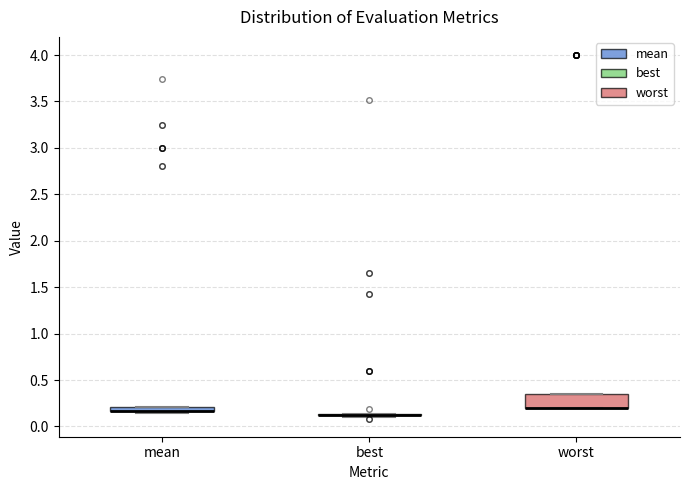

Which box is the tallest, from its lower edge to its upper edge?

worst